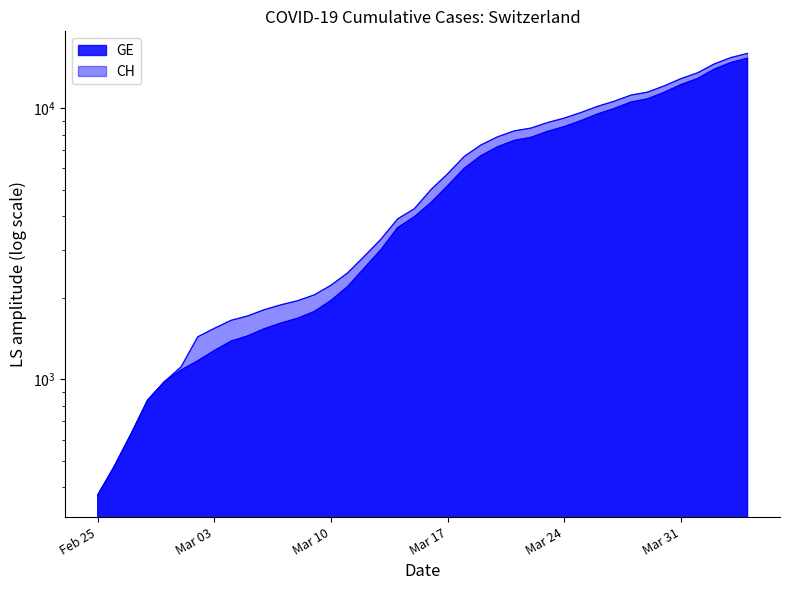

Is the value of CH at 2020-03-05 greater than the value of GE at 2020-02-29?

Yes